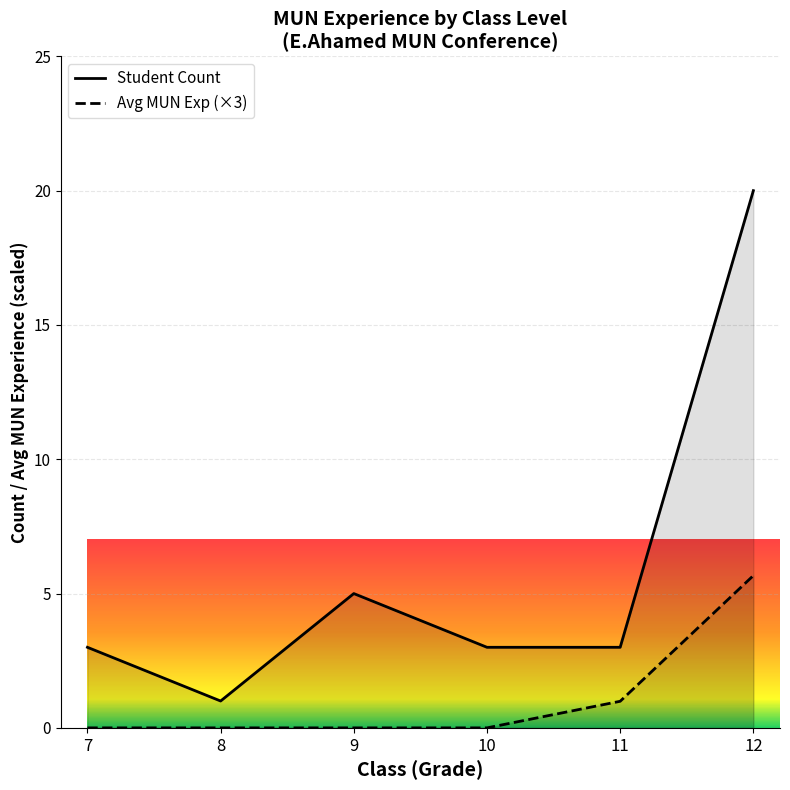

What is the value of the Avg MUN Exp (×3) point at the 5th from the left?

1.0